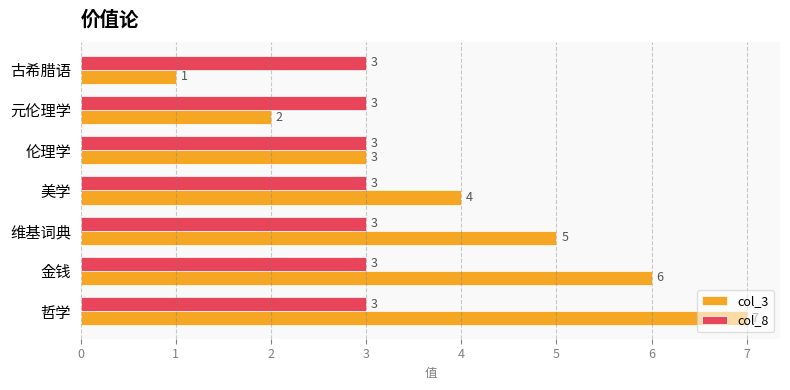

Rank the series by their average value, from lowest to highest.

col_8, col_3